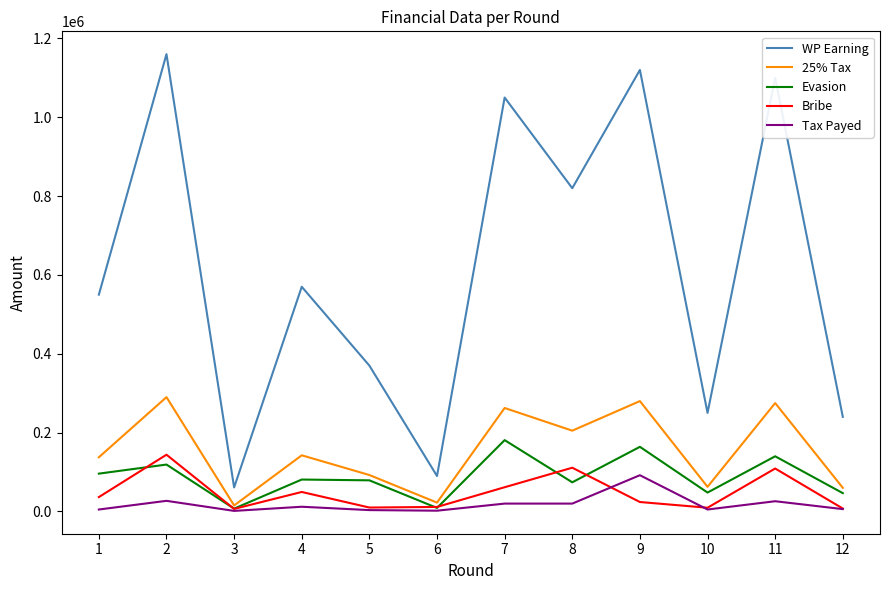

Where is the first local maximum for Bribe?

2